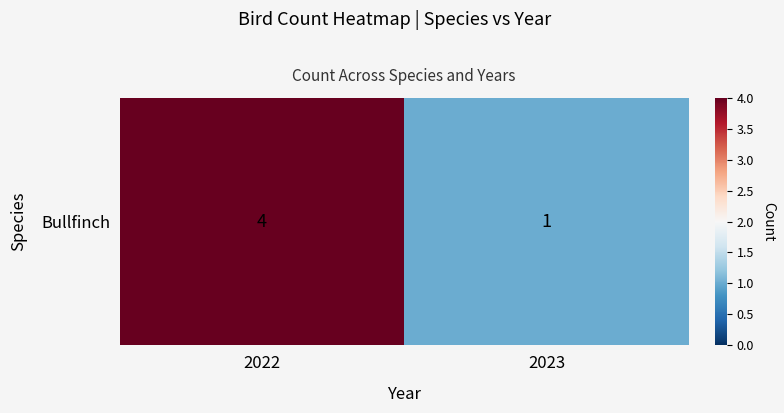

How many data points are less than 4?

1